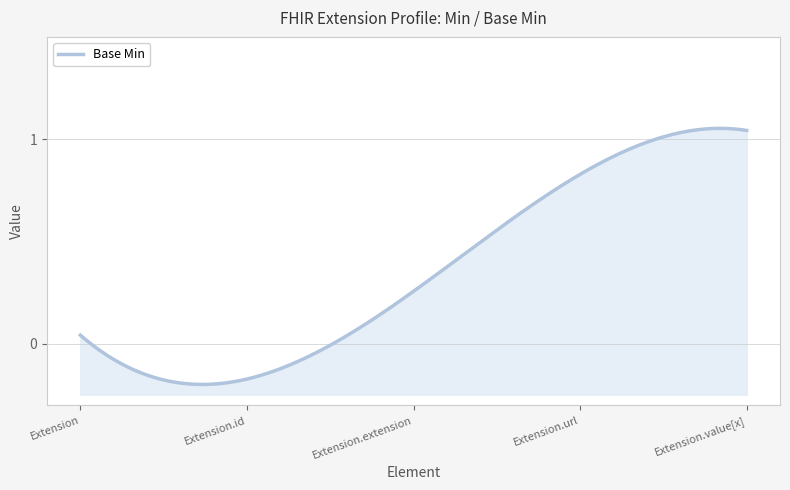

How many lines are shown in the chart?

1